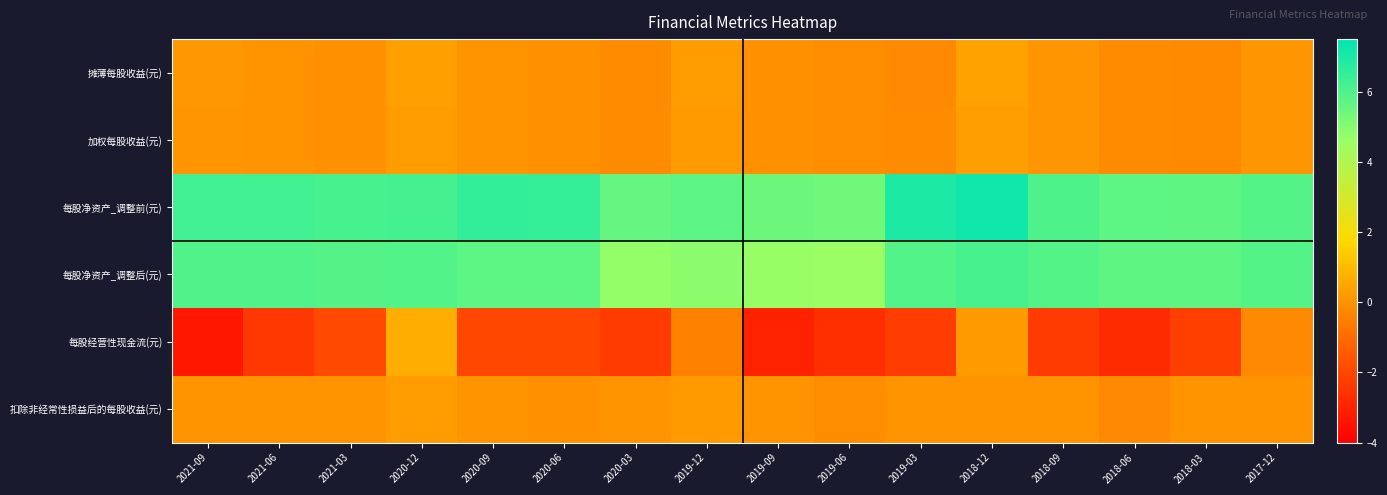

Which series has the widest spread of values?

每股经营性现金流(元)